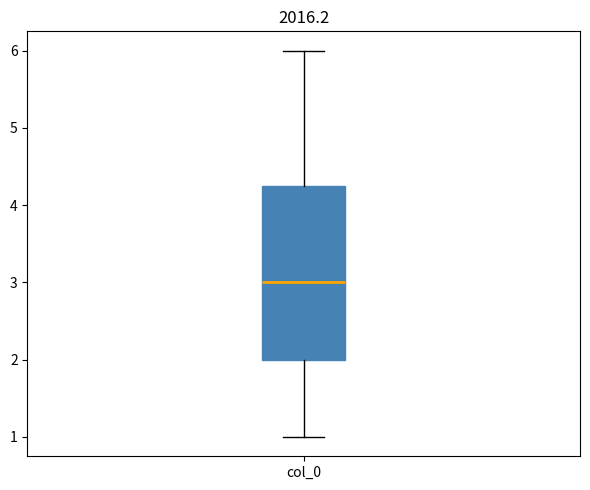

Where does the median line of the box for col_0 sit on the y-axis? The values are not printed on the chart, so give them approximately, as read against the axis.

3.0